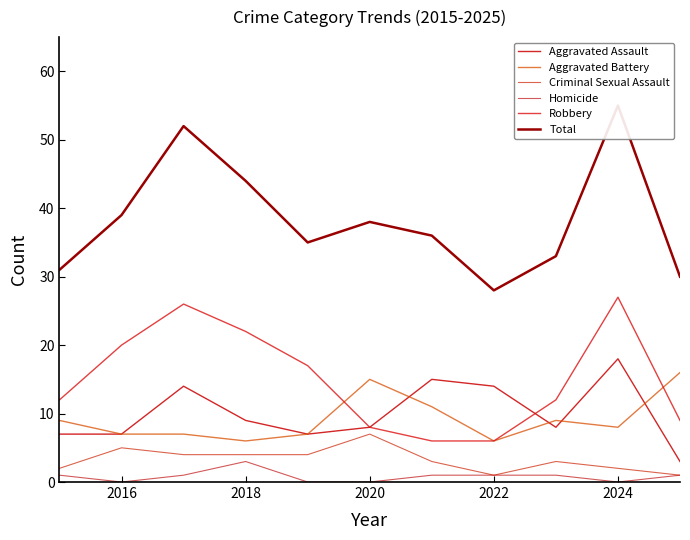

The value of Criminal Sexual Assault at 2016 is 5. True or false?

True